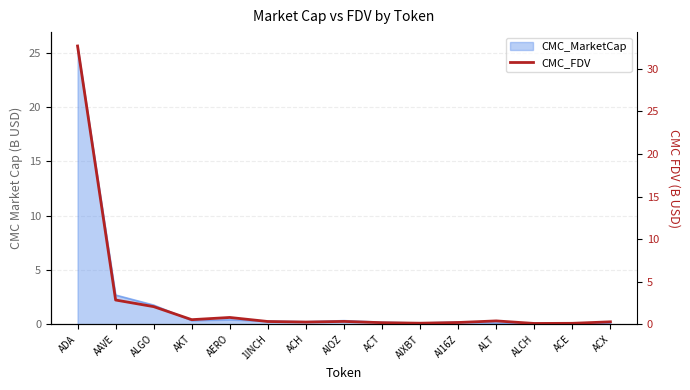

What is the value of the 6th point from the left?

0.3